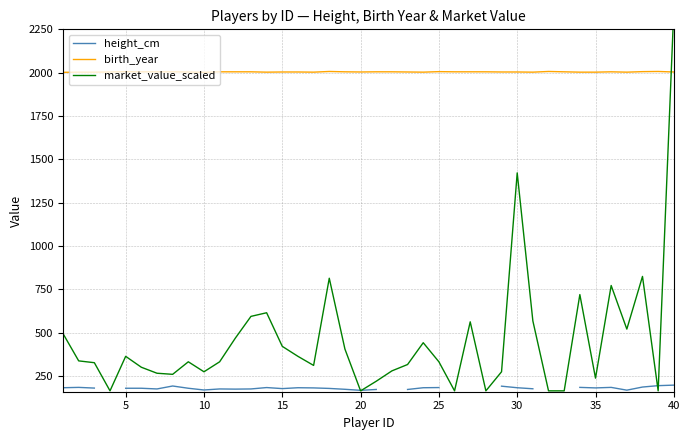

What is the lowest value of the birth_year series?

2002